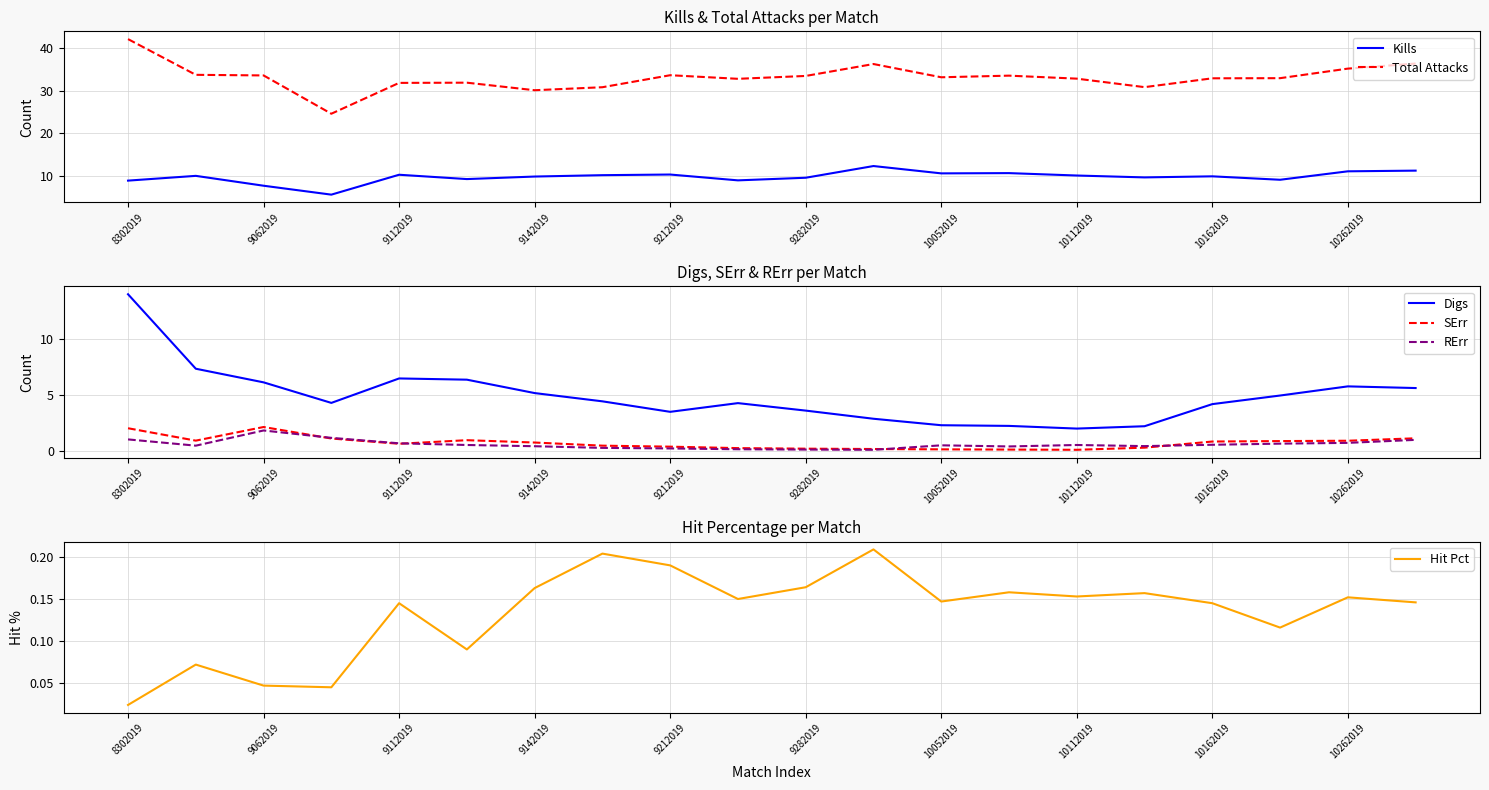

Which series has the largest range (max minus min)?

Total Attacks